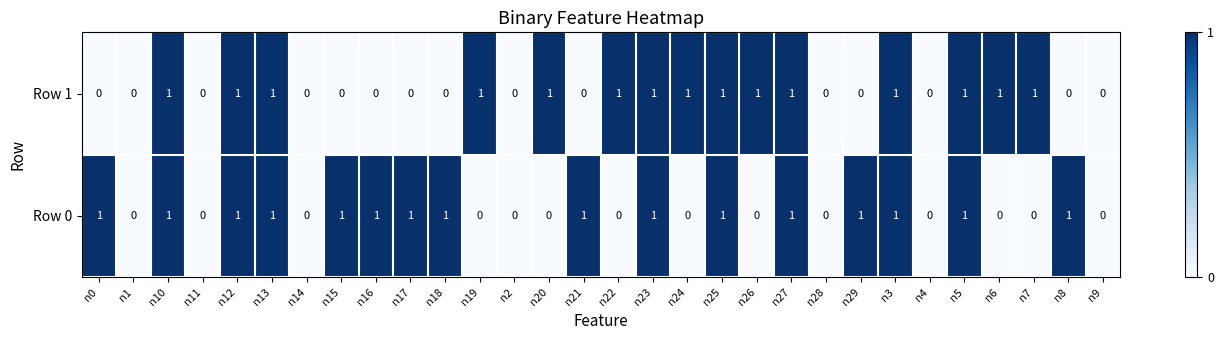

Count the Row 0 values in the range 0 to 1.

30